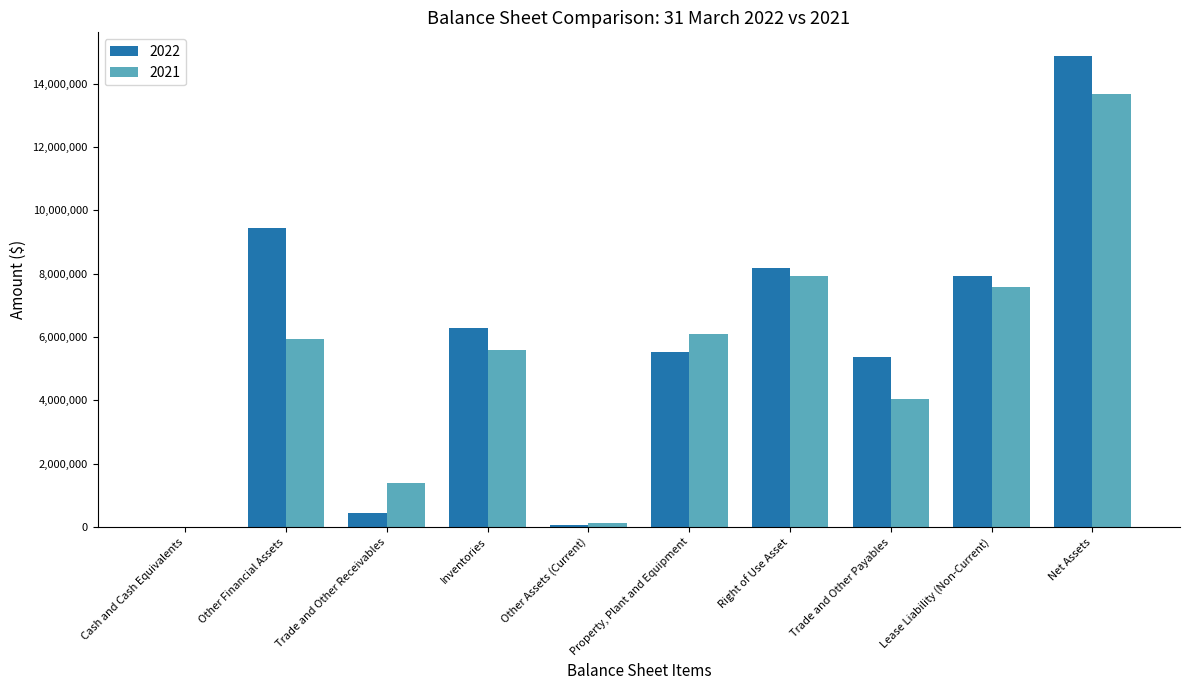

How many groups of bars are there?

10